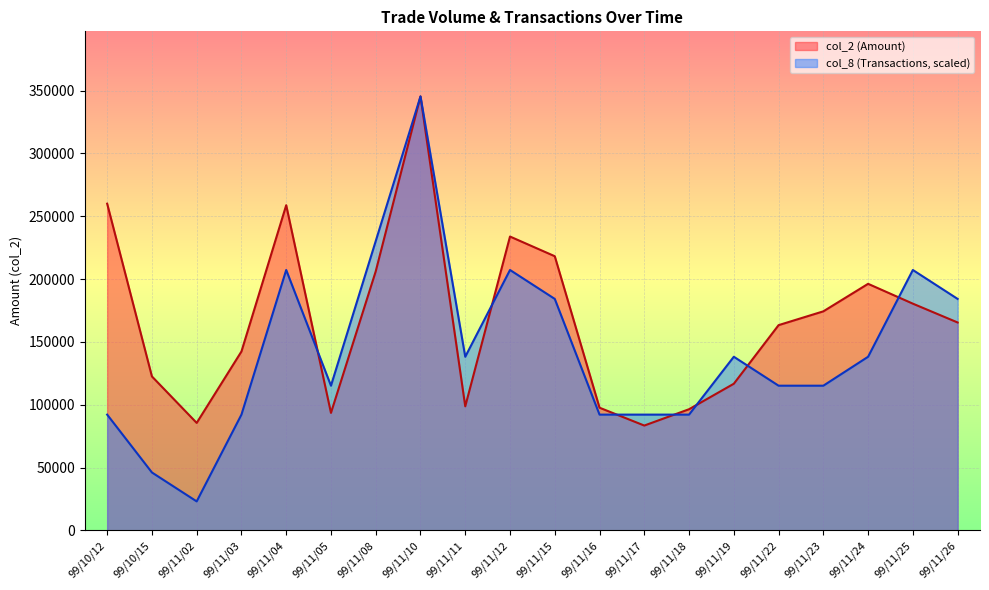

What is the difference between the col_8 (Transactions) values at 99/10/12 and 99/11/05?

23025.3